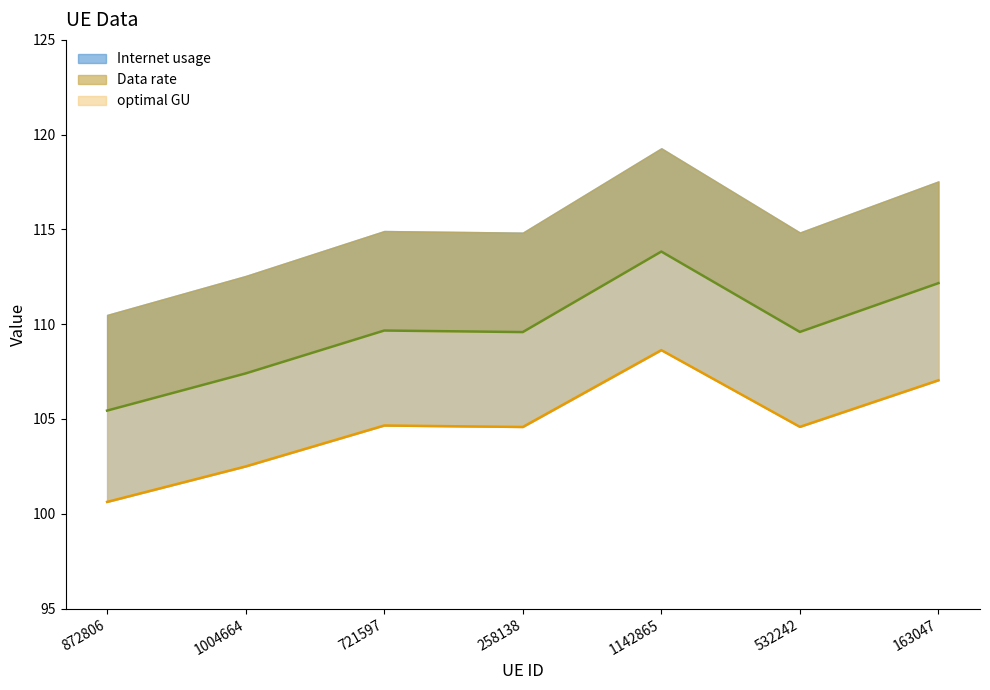

What position from the right is 721597?

5